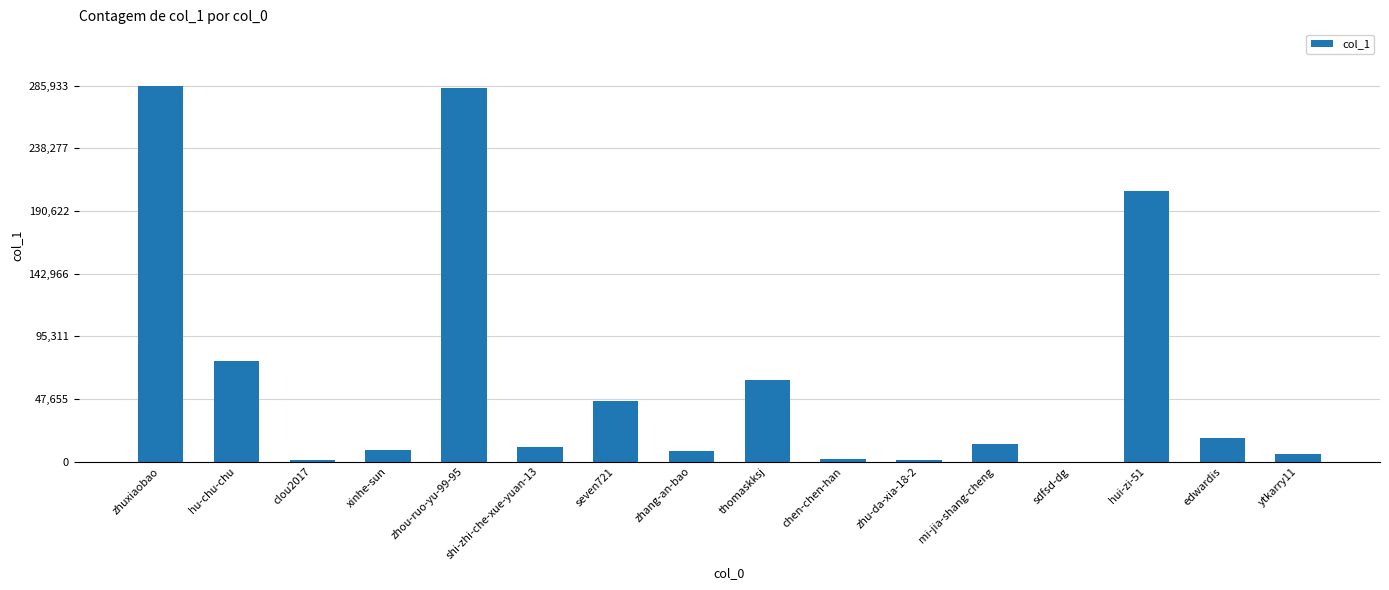

What is the greatest value displayed?

285933